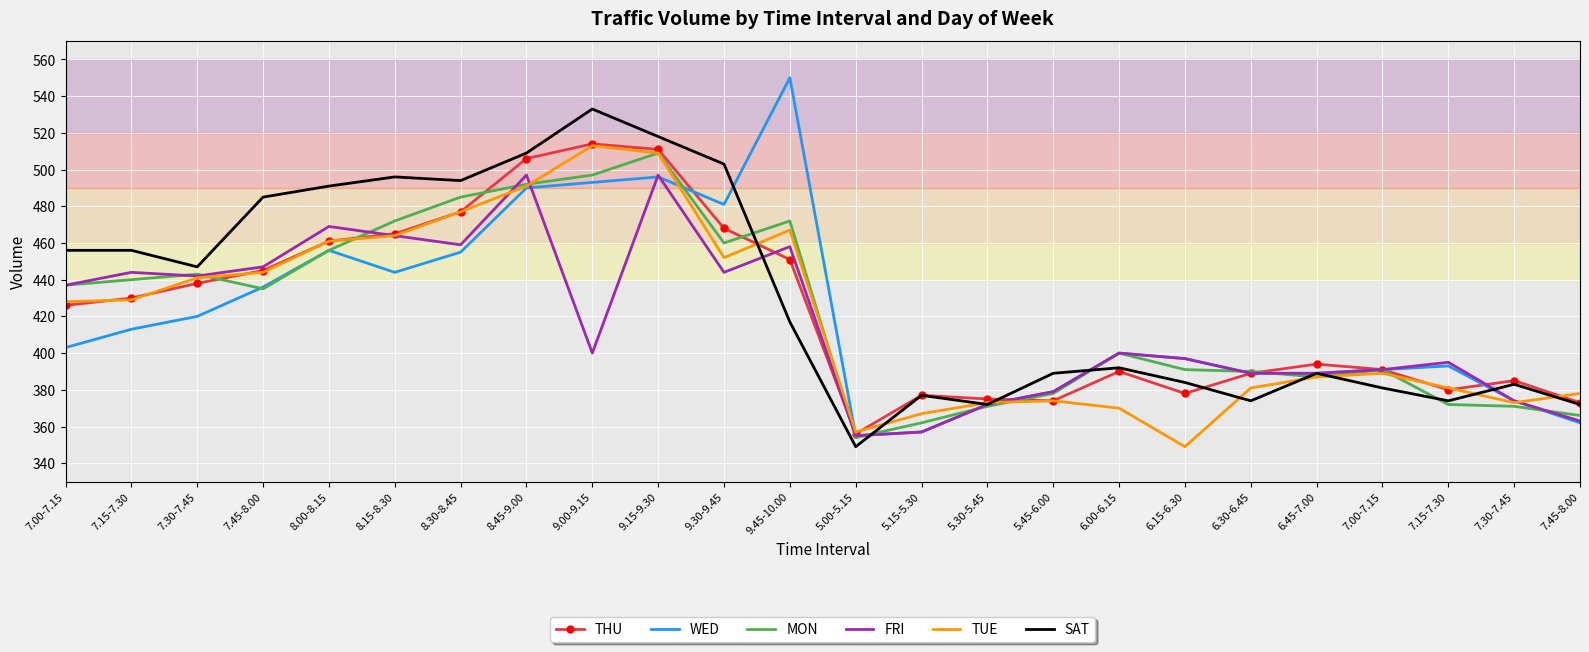

What are all the series names shown in the legend?

THU, WED, MON, FRI, TUE, SAT